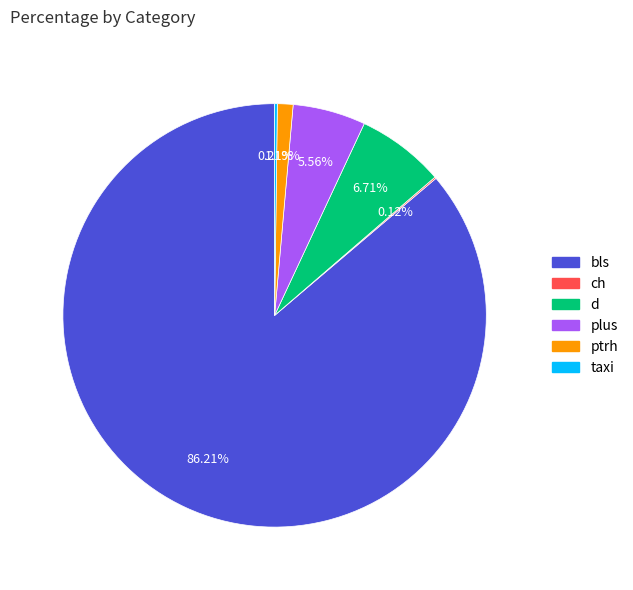

Is there any slice that represents more than half of the pie?

Yes